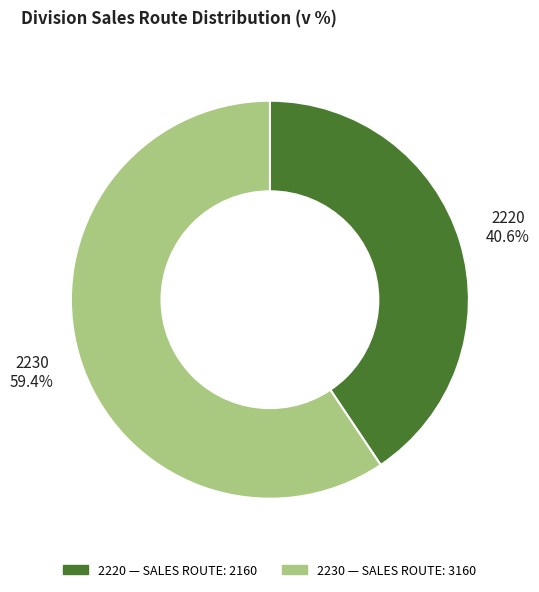

To the nearest percent, what is the average slice percentage?

50%